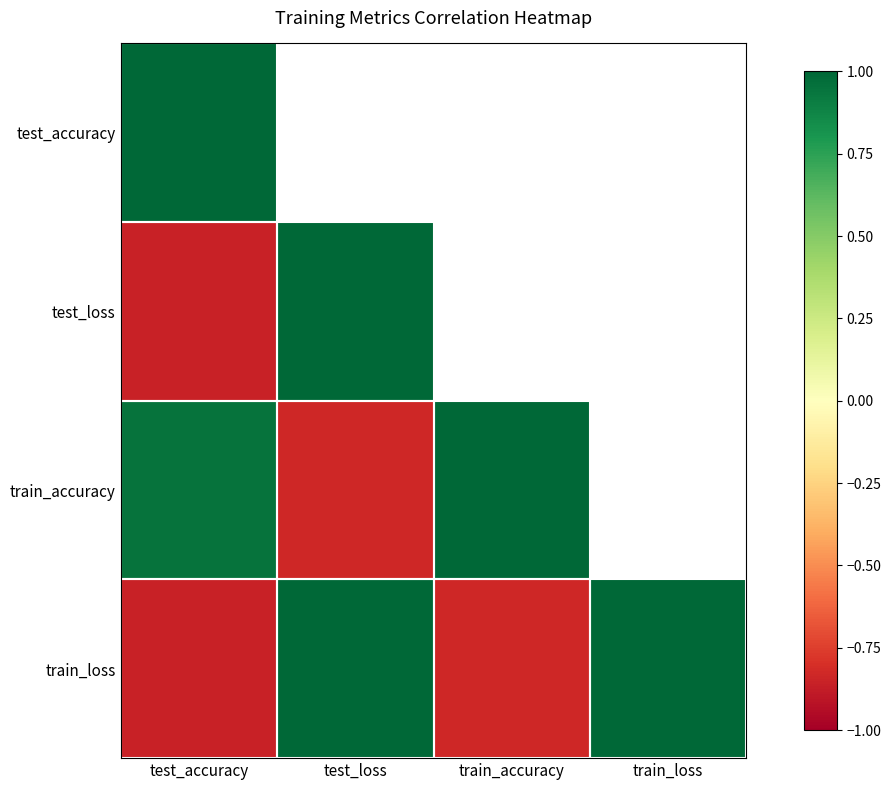

What is the sum of the train_accuracy values at train_accuracy and test_accuracy?

1.9